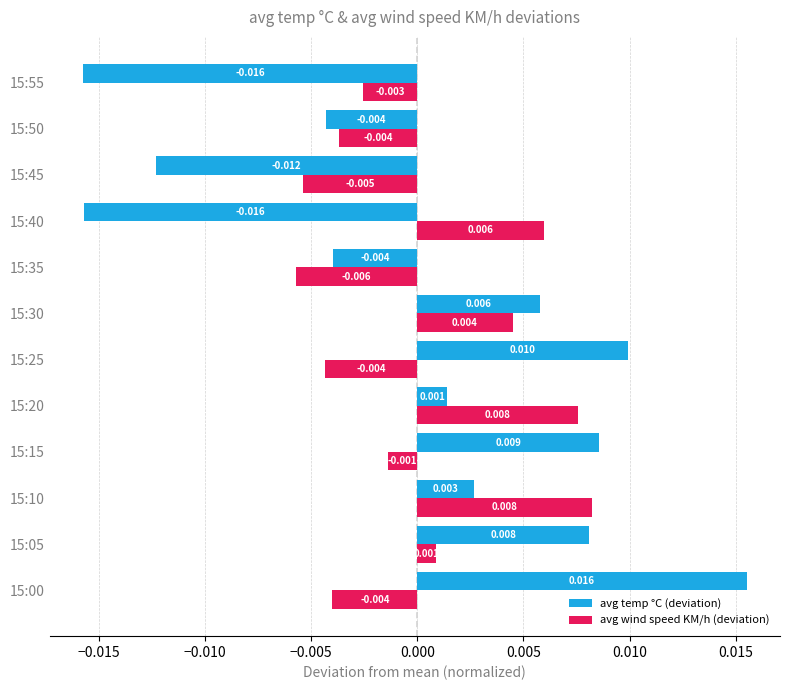

Between 15:10 and 15:30, which series saw the biggest shift?

avg wind speed KM/h (deviation)